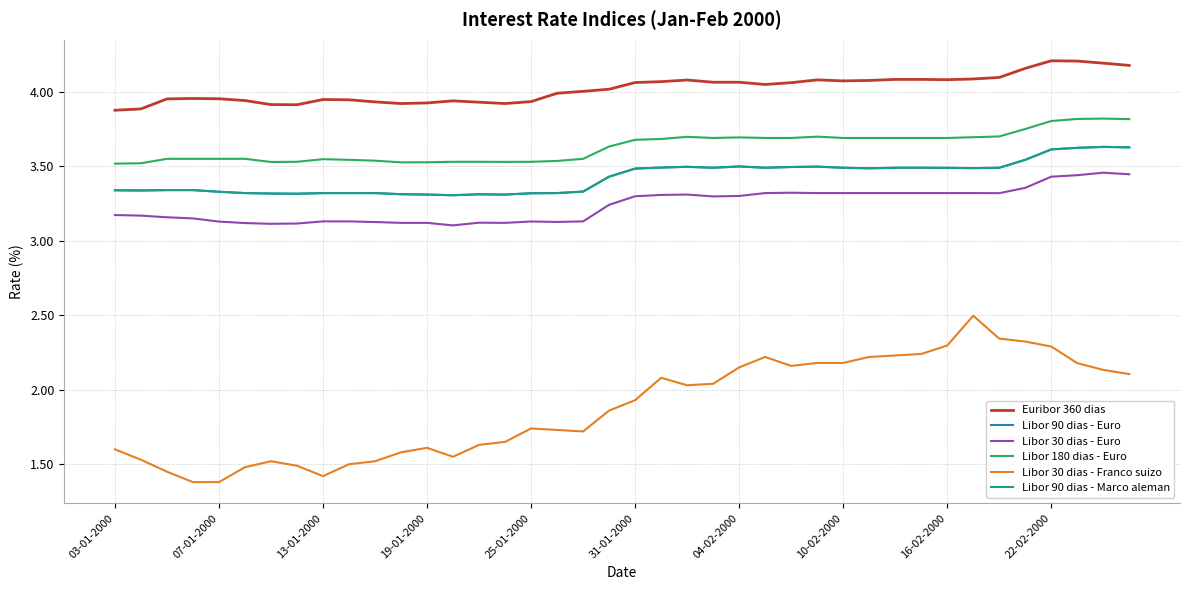

Does the chart have visible grid lines?

Yes